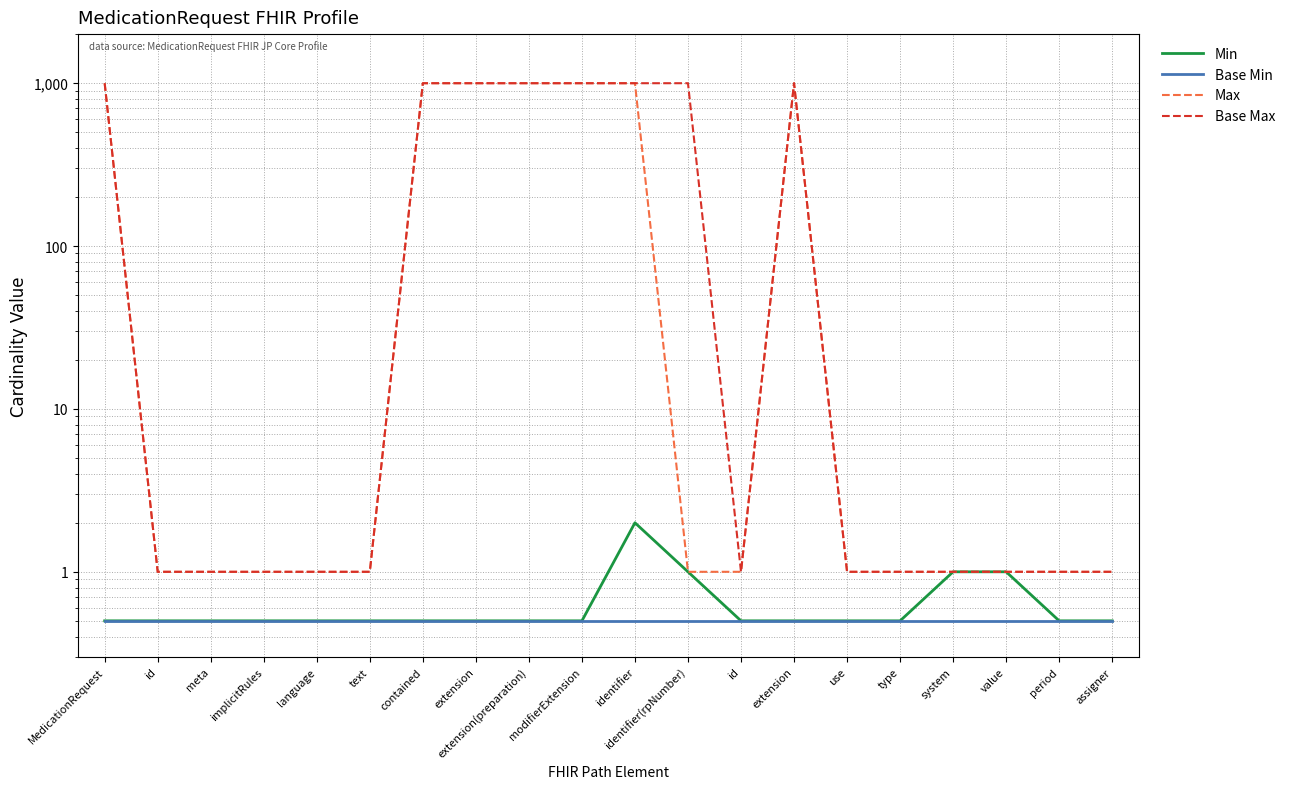

At how many categories does at least one series exceed 897?

8